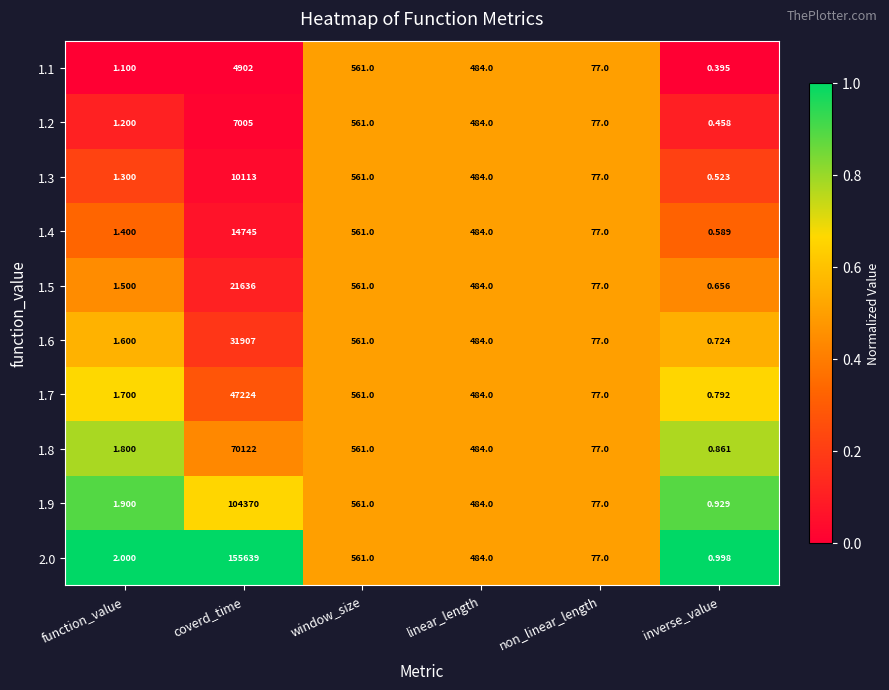

Is the value of 1.3 at inverse_value greater than the value of 1.6 at coverd_time?

No